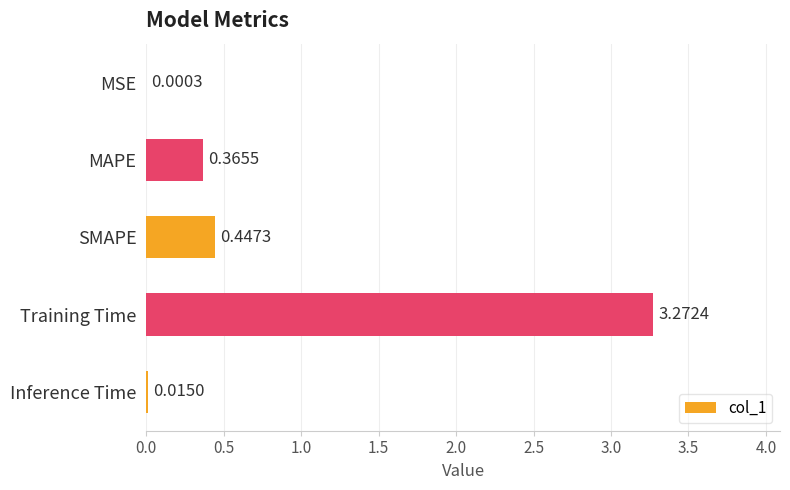

What is the sum of all values?

4.1